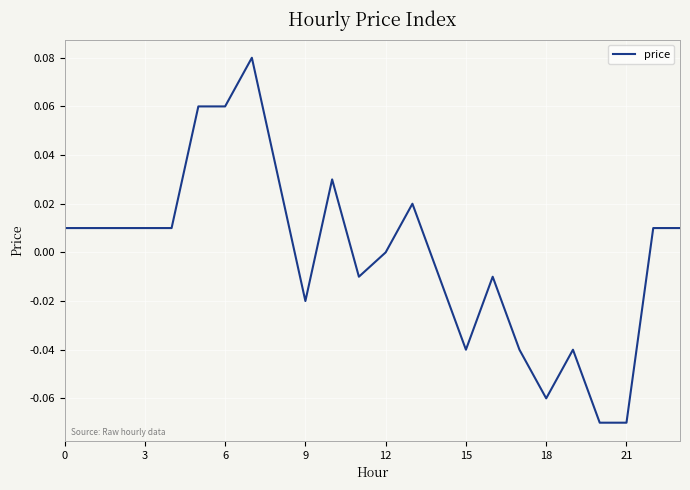

How many interior local valleys (lower than both neighbors) does the data have?

4